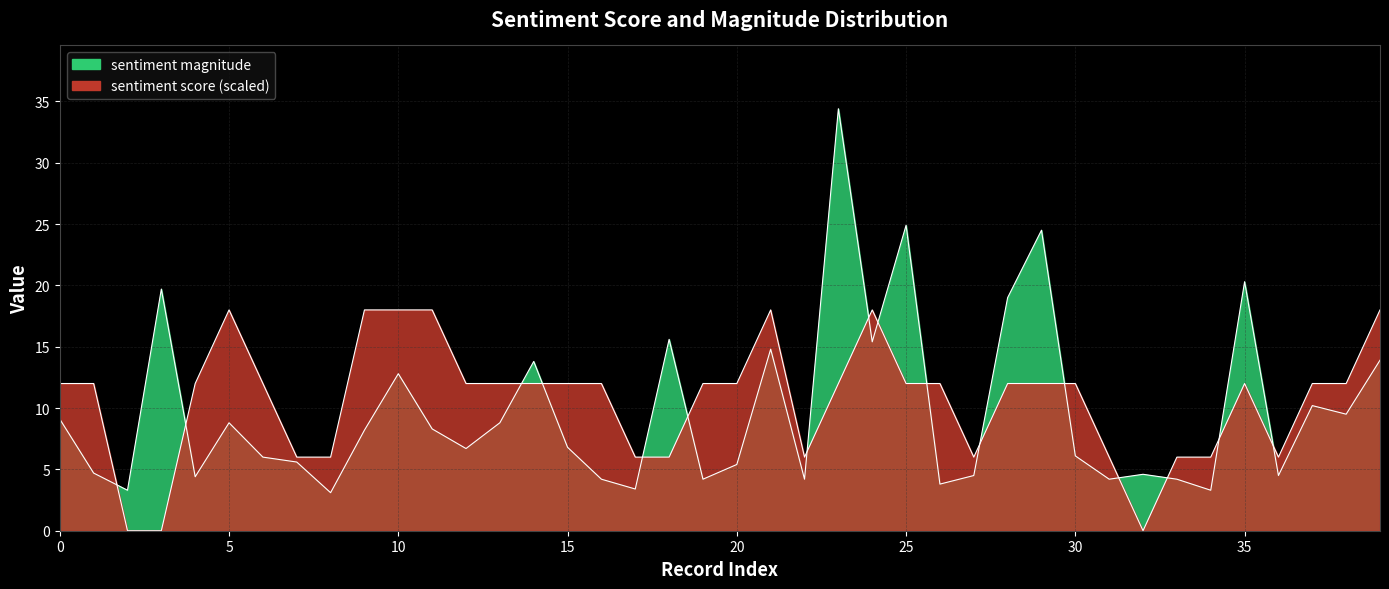

What is the spread (max minus min) of values at 18?

9.6